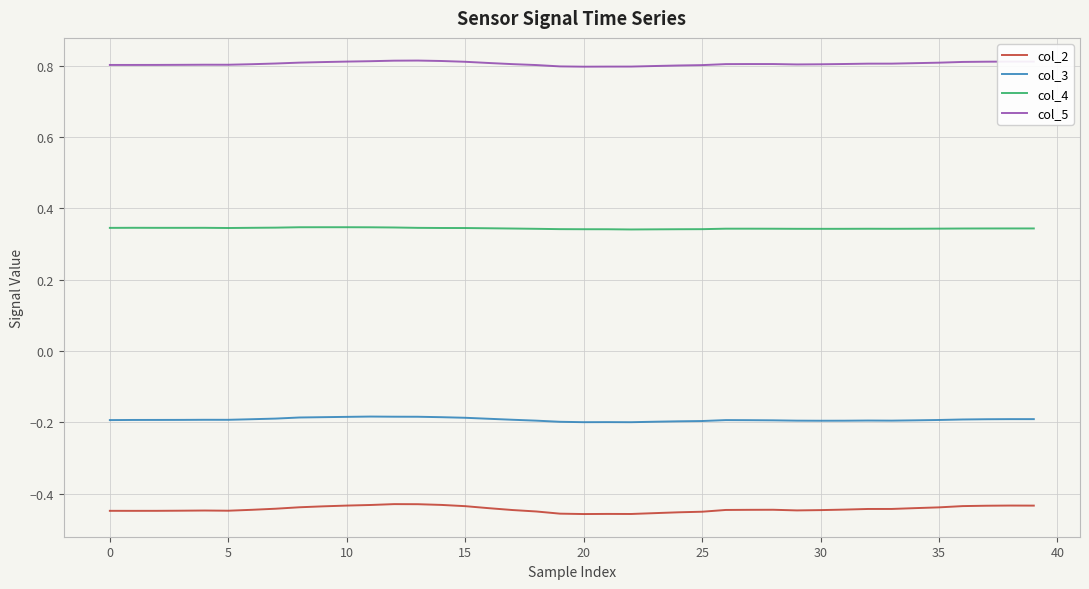

Which series has the largest total across all categories?

col_5